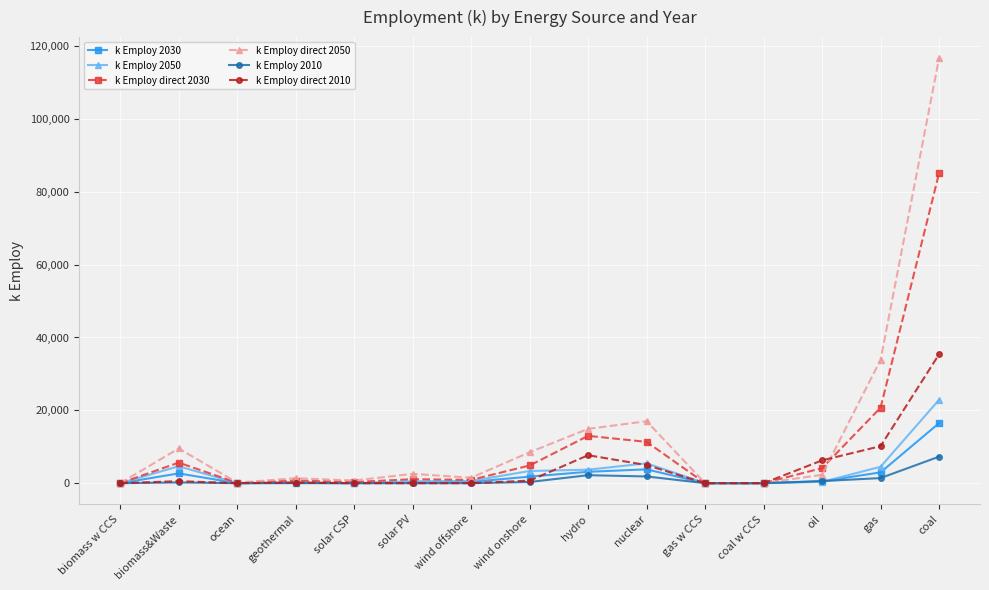

Rank the series by their maximum value, from highest to lowest.

k Employ direct 2050, k Employ direct 2030, k Employ direct 2010, k Employ 2050, k Employ 2030, k Employ 2010